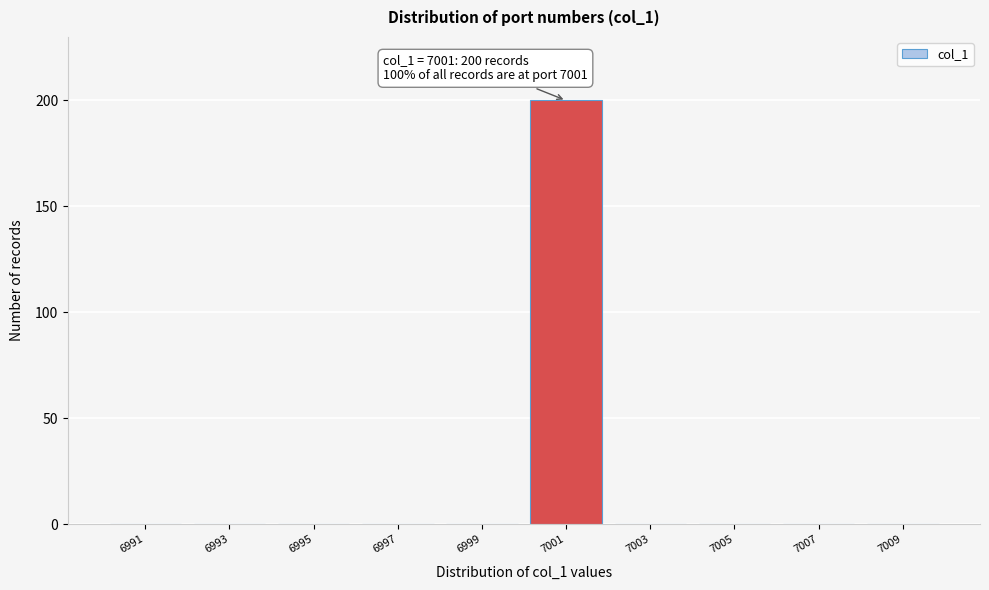

Reading left to right, list all the values displayed in this chart.

6991=0	6993=0	6995=0	6997=0	6999=0	7001=200	7003=0	7005=0	7007=0	7009=0